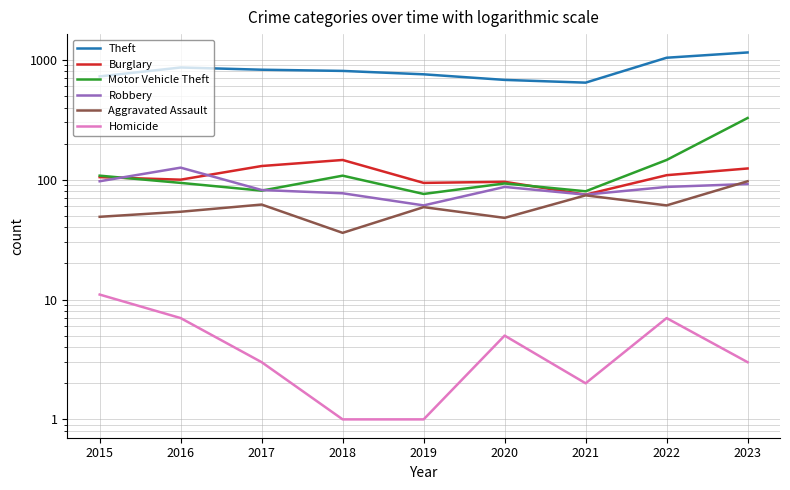

Which has a higher value, 2017 or 2022?

2022